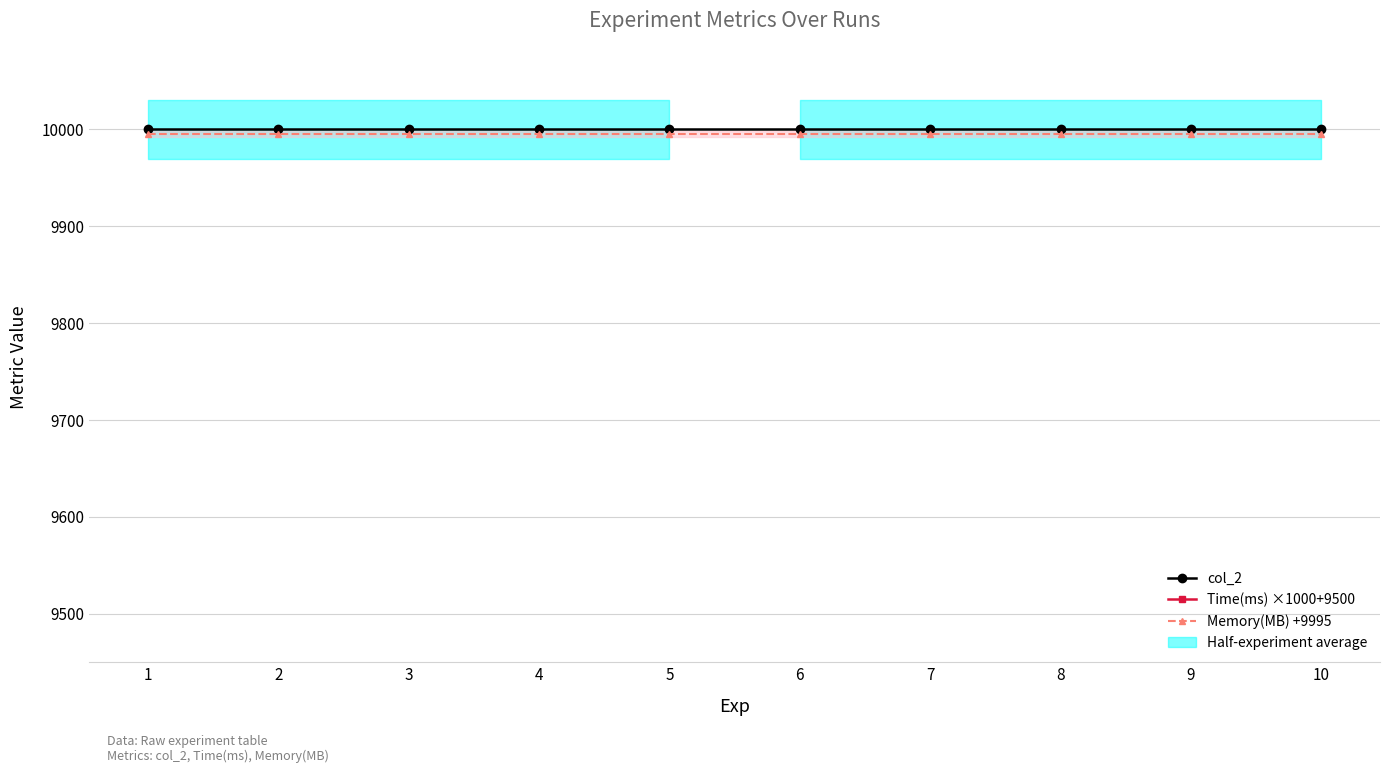

Which label corresponds to the smallest value in the chart?

1